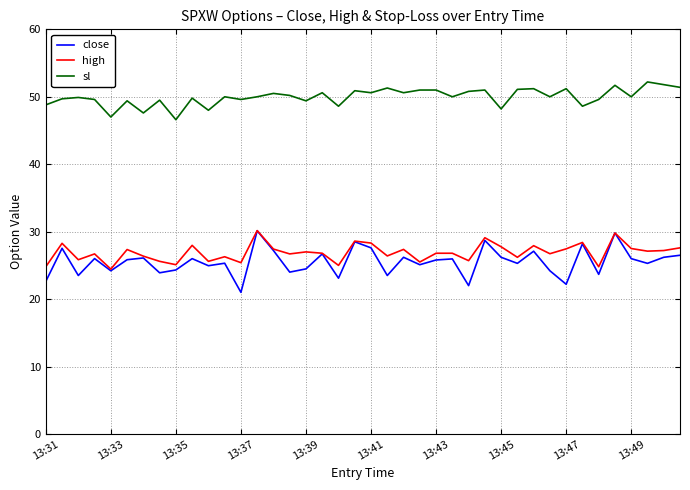

Which series has the largest range (max minus min)?

close